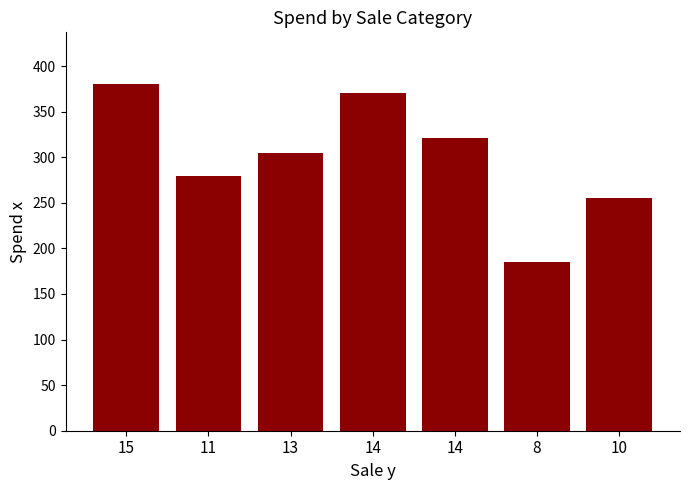

How many data points are less than 305?

3